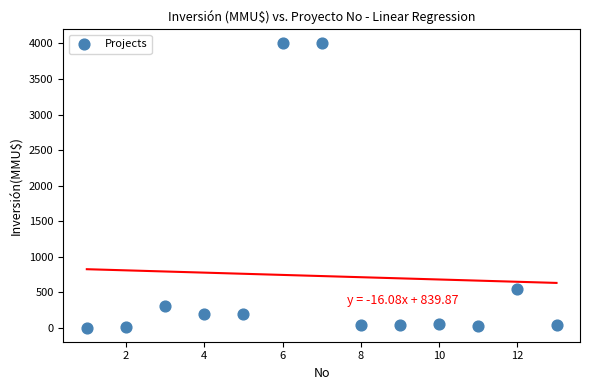

What Y value in the scatter plot is closest to 2001?

550.0